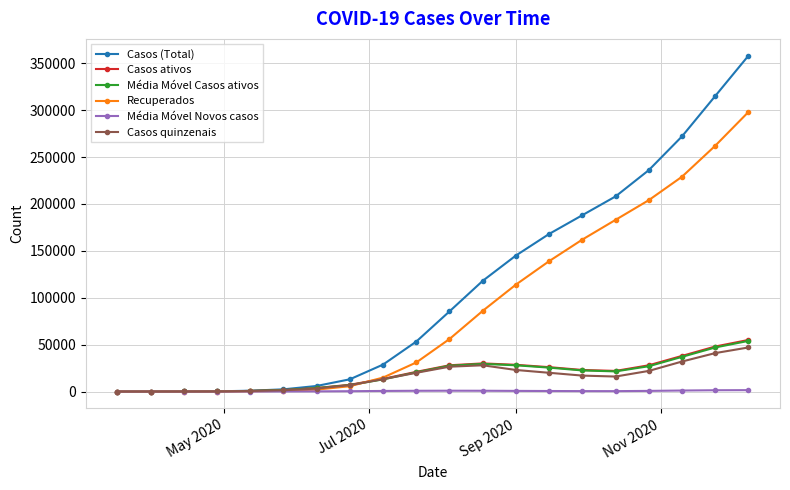

Which series has the largest total across all categories?

Casos (Total)